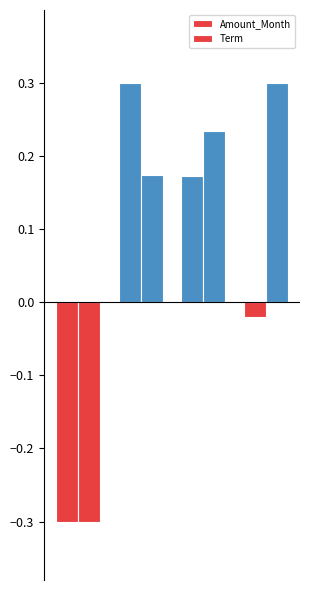

At how many categories does at least one series exceed 0?

3